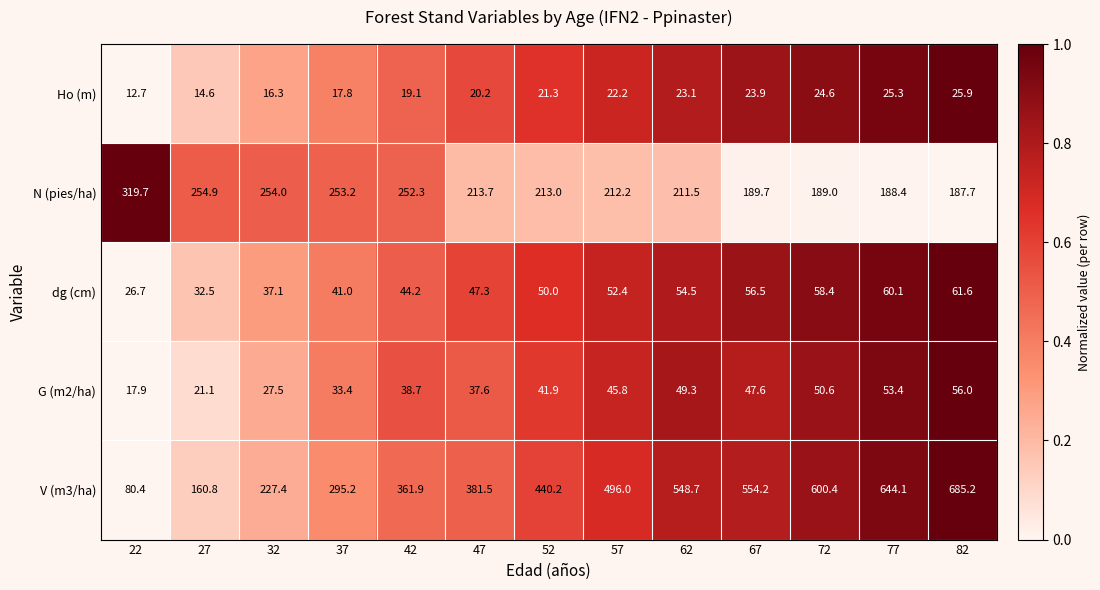

The Ho (m) series shows 19.1 at 42. True or false?

True